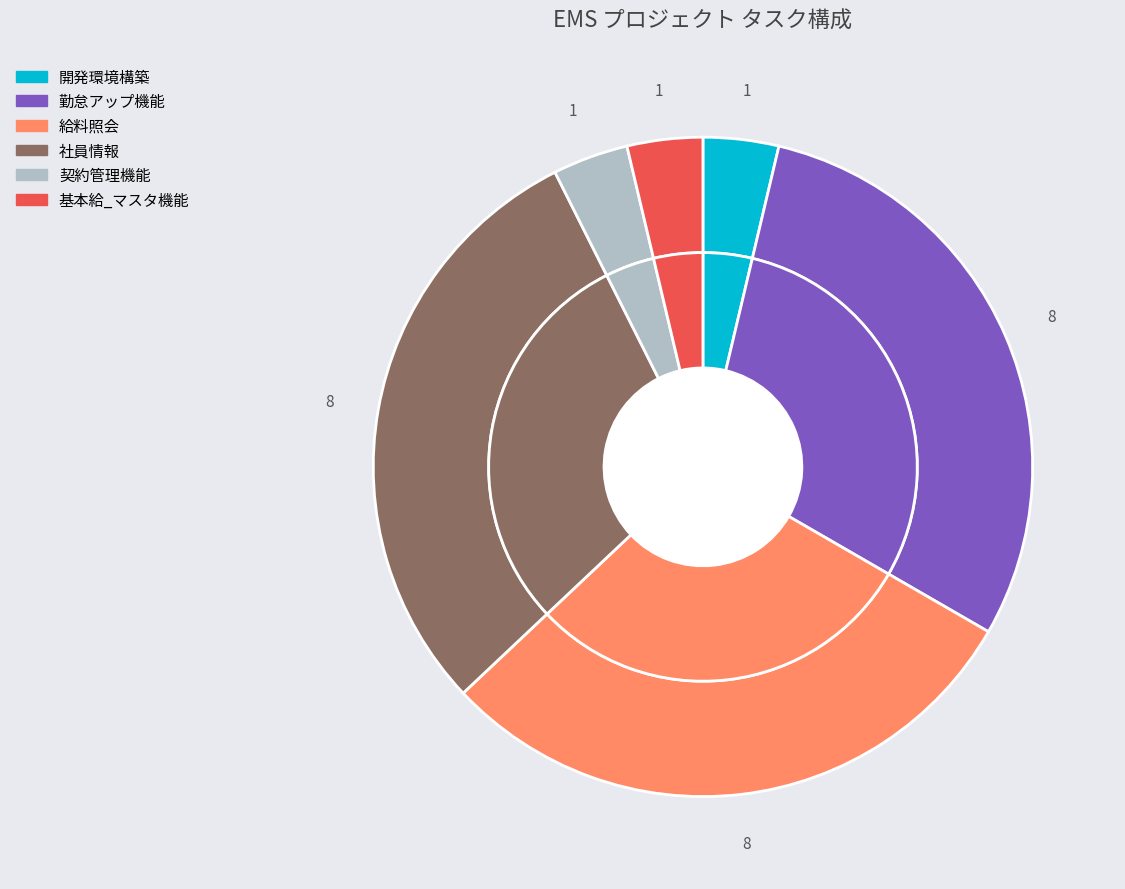

The 基本給_マスタ機能 slice represents 4% of the pie. True or false?

True